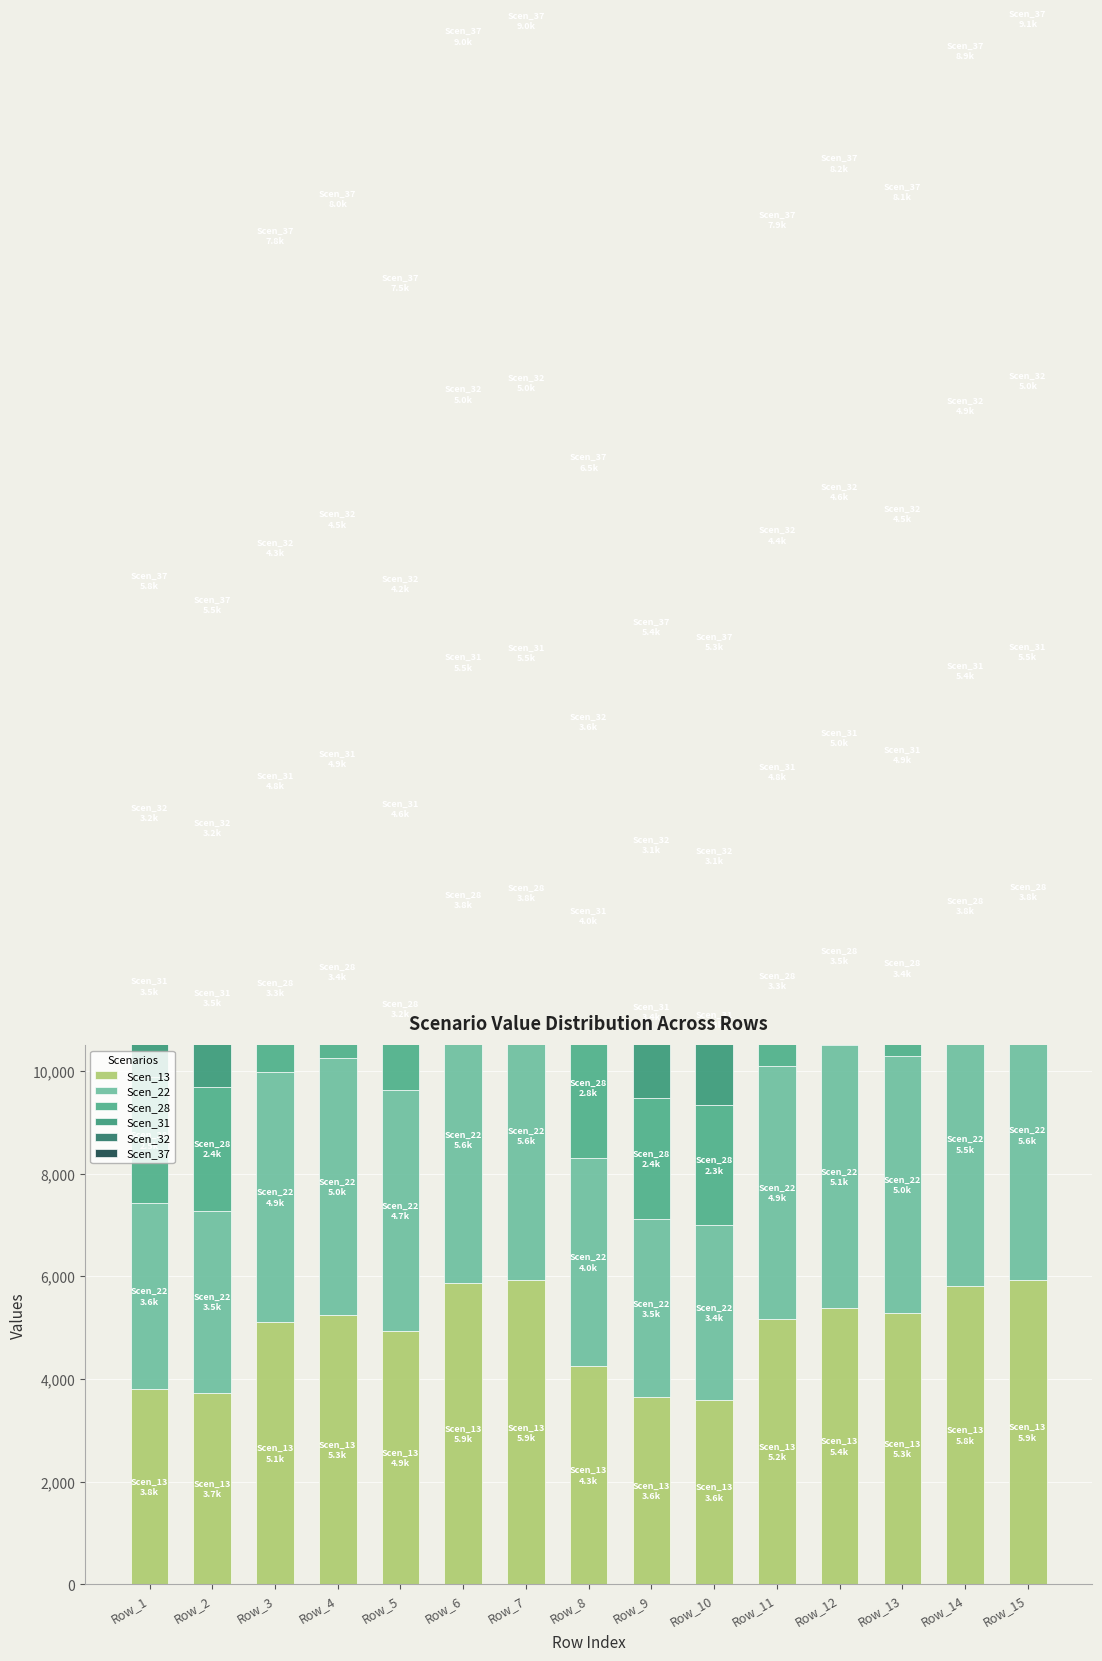

What are all the series names shown in the legend?

Scen_13, Scen_22, Scen_28, Scen_31, Scen_32, Scen_37